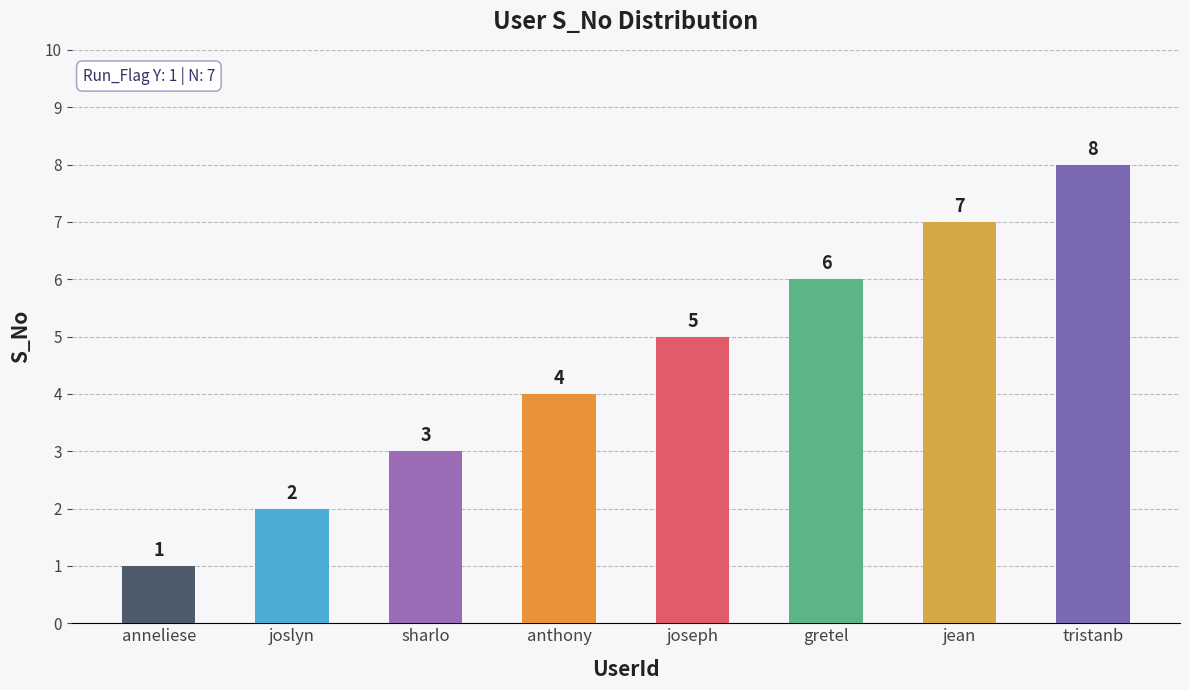

At which category does the chart reach its peak across all series?

tristanb